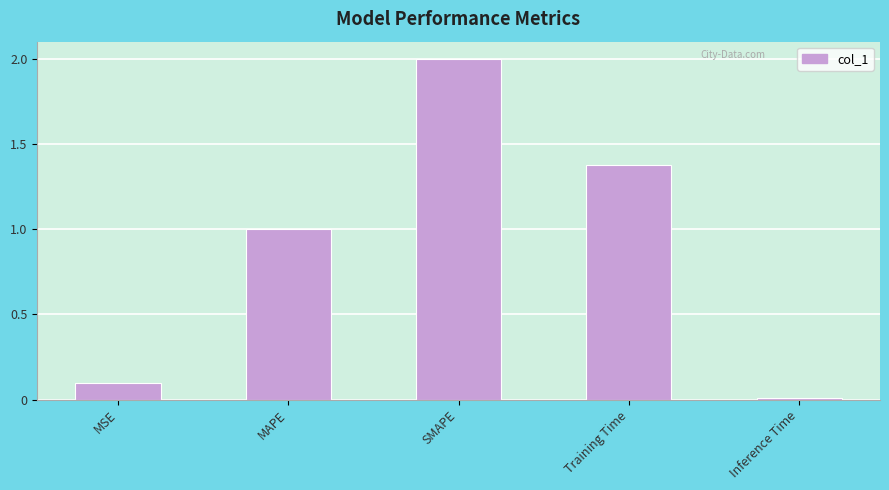

What is the sum of all values?

4.5